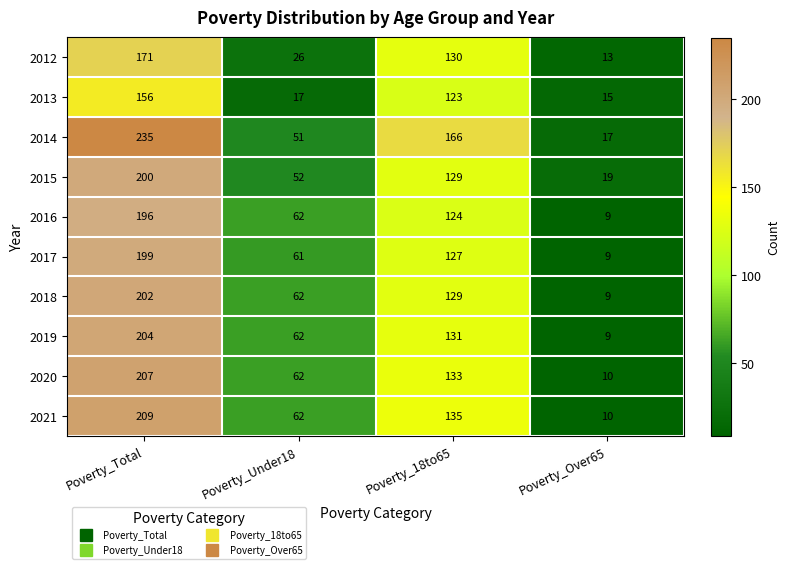

At which category is the sum across all series the highest?

Poverty_Total